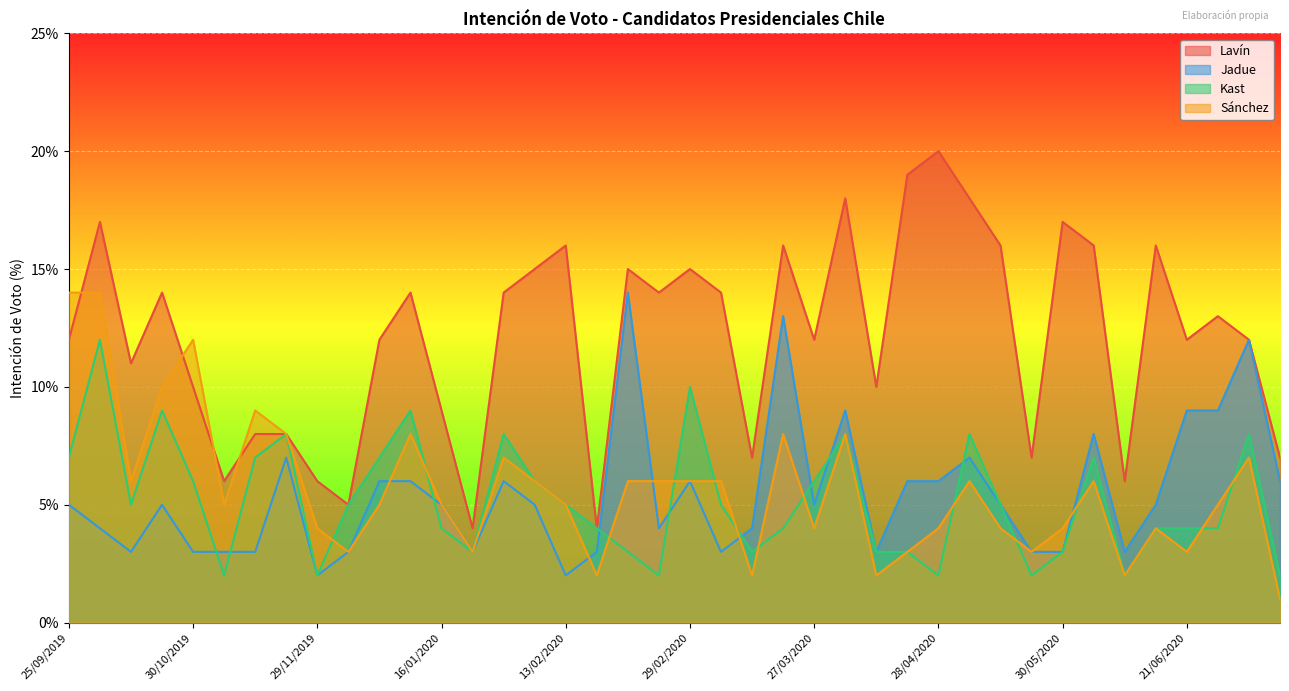

List the series in order of their peak value, highest first.

Lavín, Jadue, Sánchez, Kast